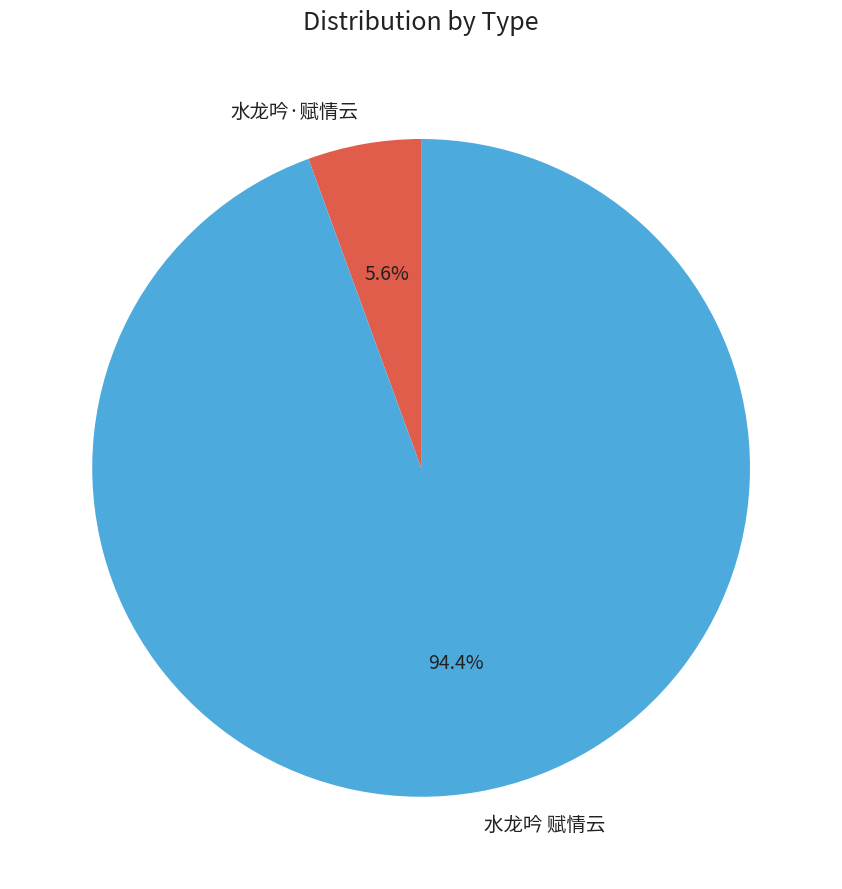

What percentage is NOT represented by 水龙吟 赋情云?

5.6%